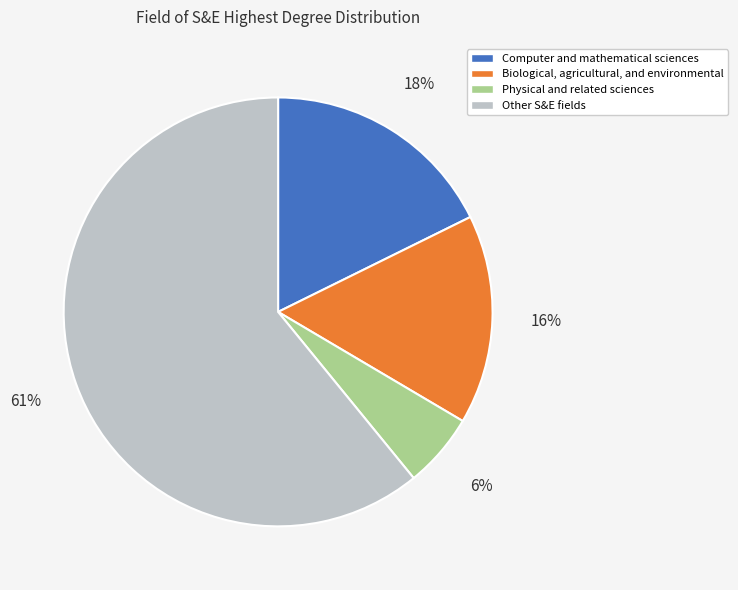

To the nearest percent, what is the average slice percentage?

25%